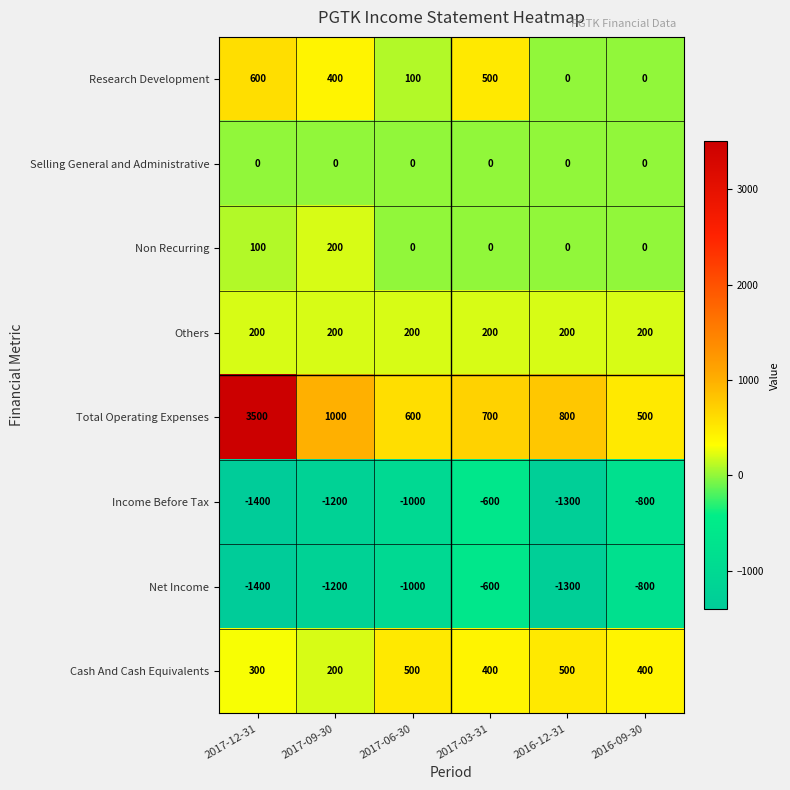

How many Income Before Tax values are between -1300 and -800?

4